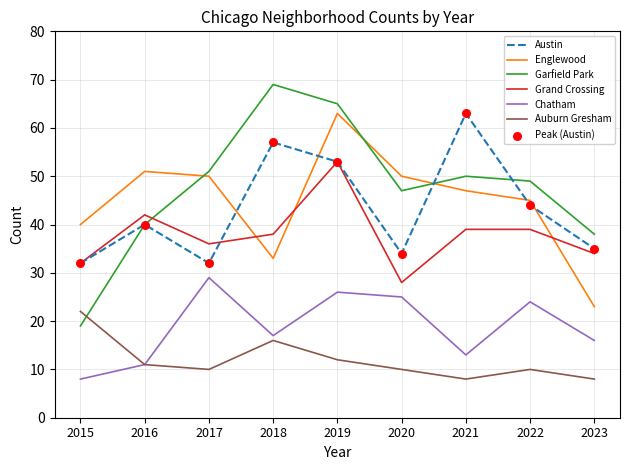

Which series changed the most between 2016 and 2022?

Chatham